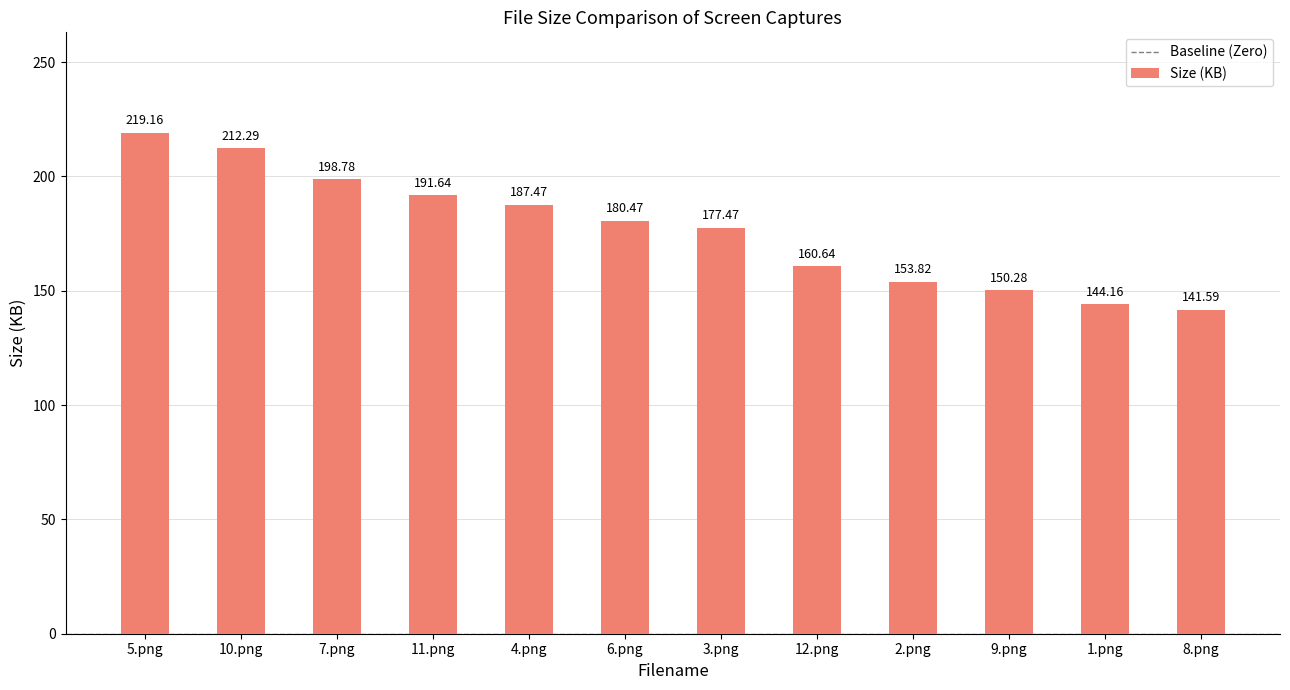

Is it true that the value at 1.png is 144.2?

True